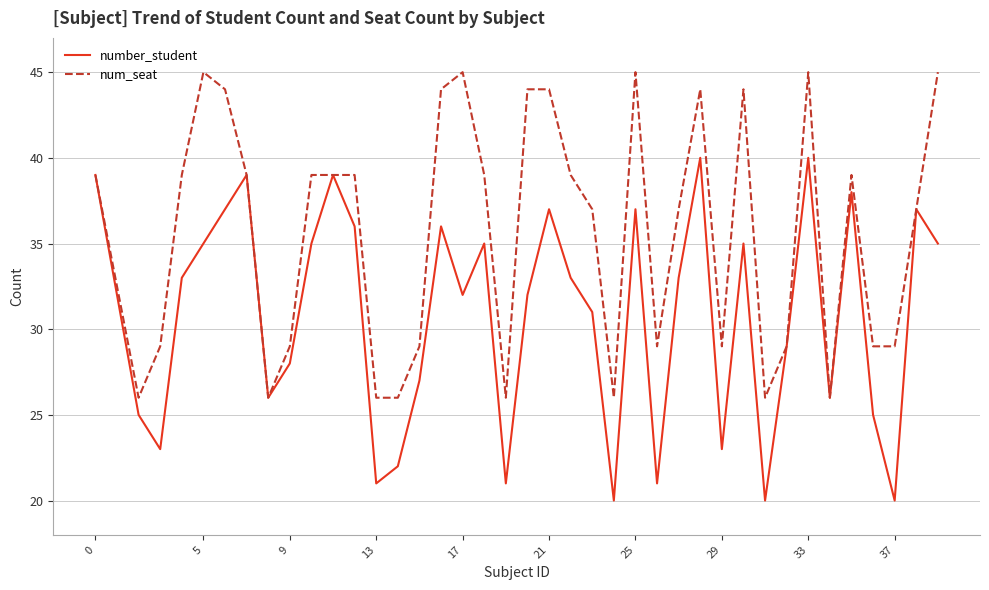

What is the difference between the maximum and minimum values in the number_student series?

20